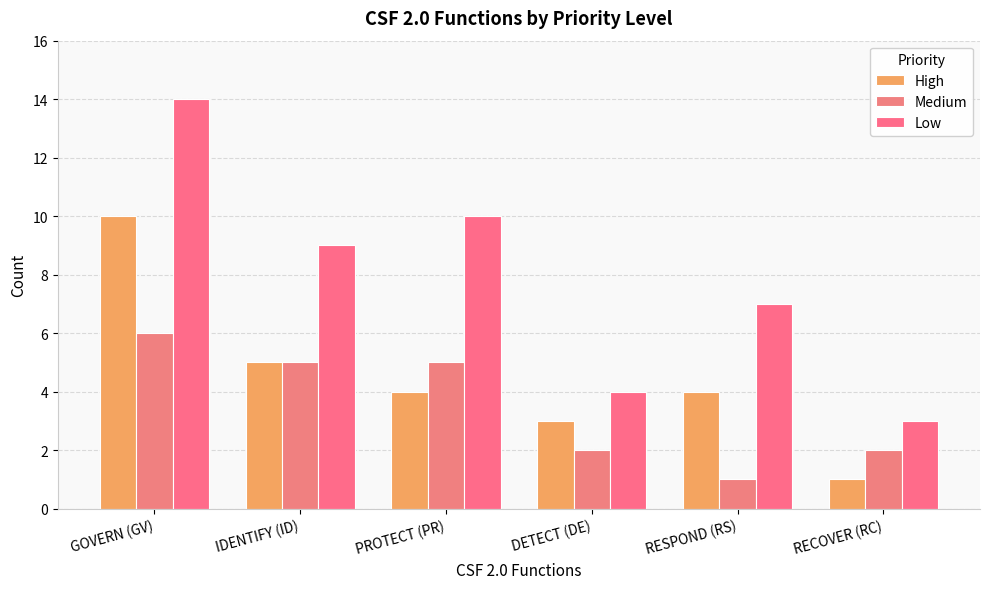

Reading left to right, extract all data points from this chart.

High: 10	5	4	3	4	1
Medium: 6	5	5	2	1	2
Low: 14	9	10	4	7	3